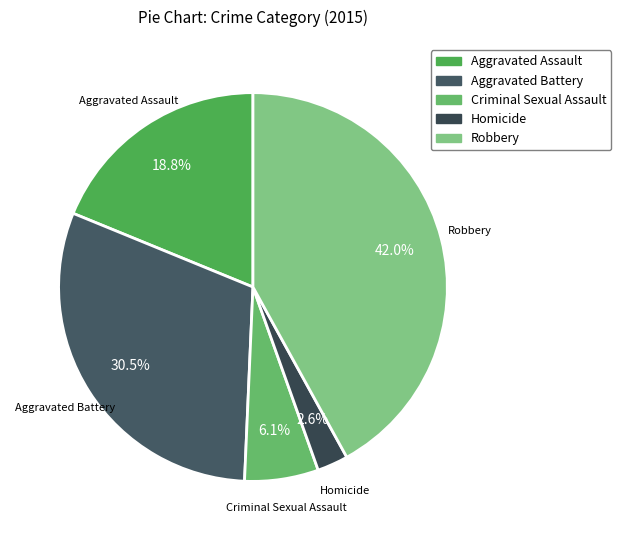

Combined, what portion of the pie is Homicide and Aggravated Assault?

21.4%